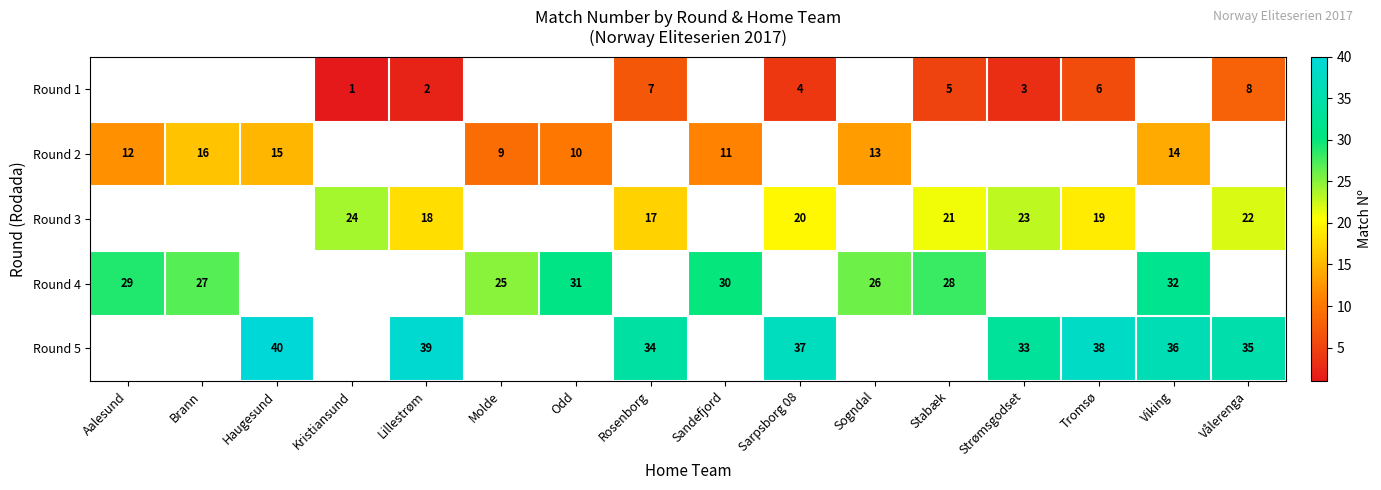

What is the spread (max minus min) of values at Lillestrøm?

37.0